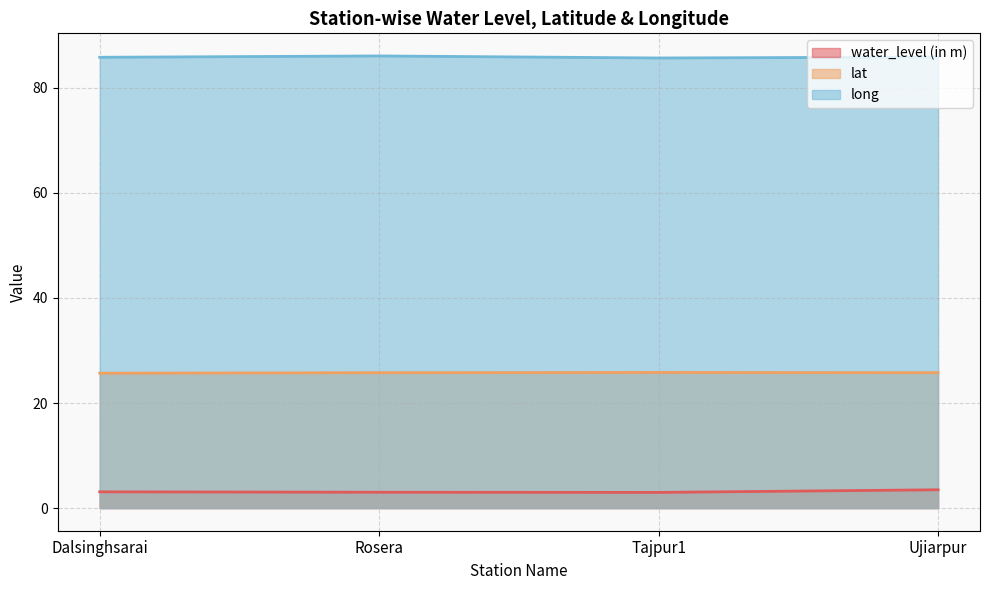

Reading left to right, transcribe all the data shown in this chart.

water_level (in m): Dalsinghsarai=3.1	Rosera=3.0	Tajpur1=3.0	Ujiarpur=3.5
lat: Dalsinghsarai=25.7	Rosera=25.8	Tajpur1=25.8	Ujiarpur=25.8
long: Dalsinghsarai=85.8	Rosera=86.0	Tajpur1=85.7	Ujiarpur=85.8